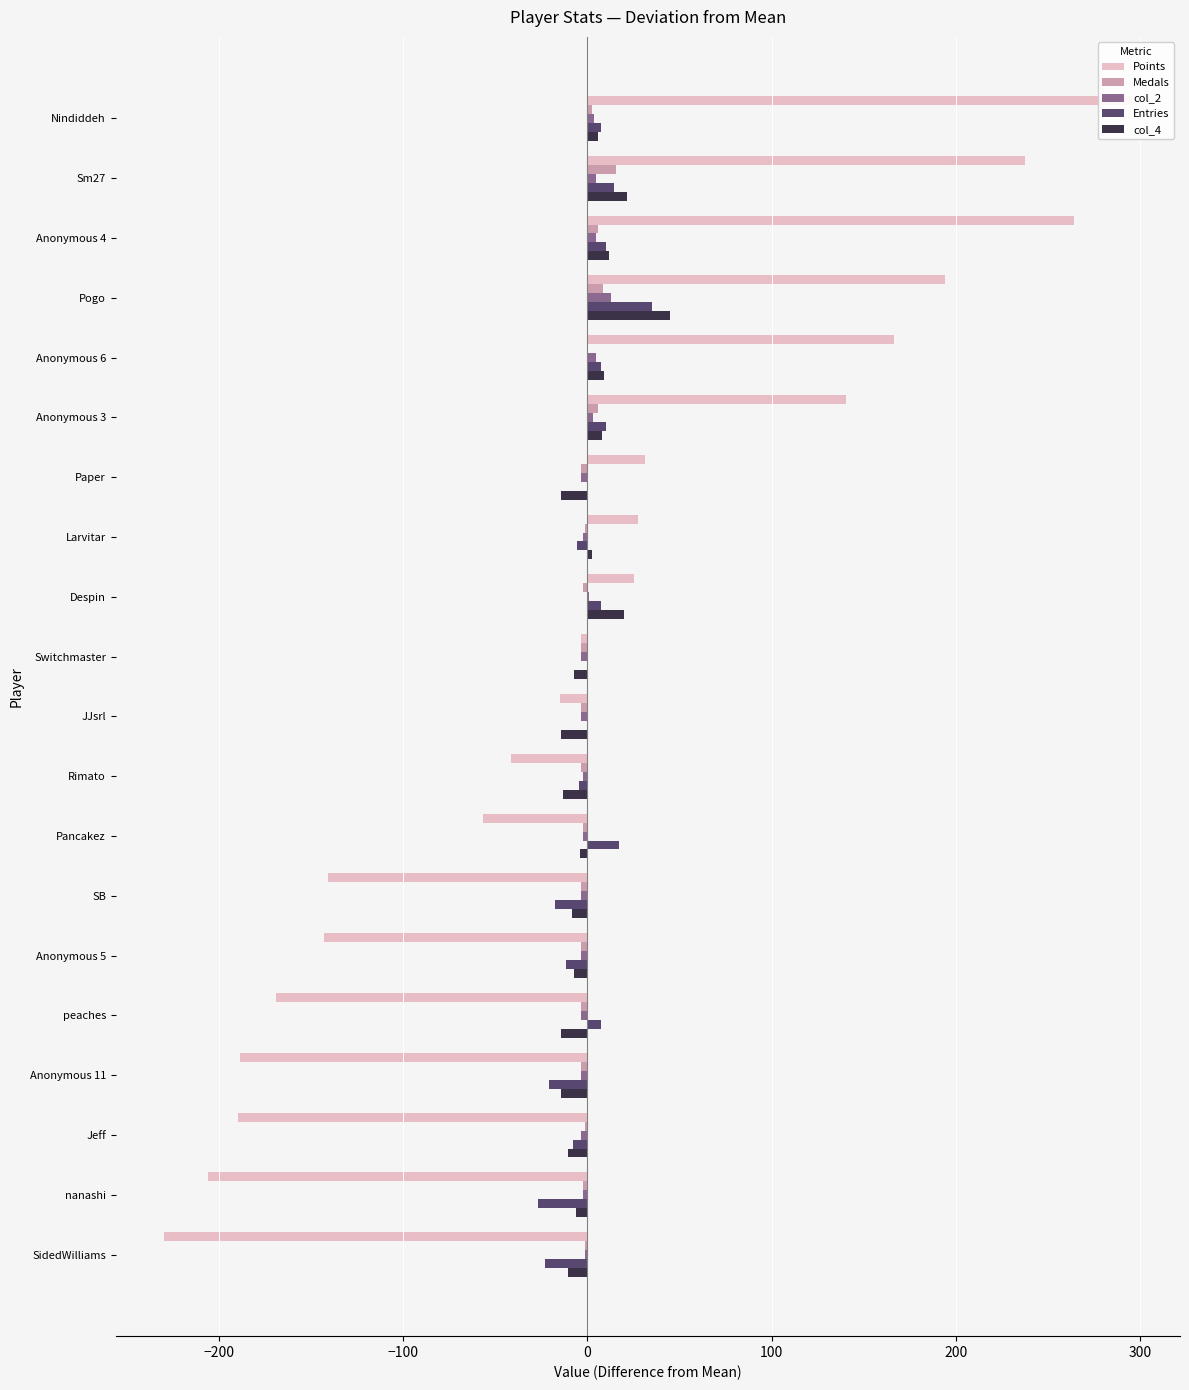

The value of Points at Anonymous 6 is 84.6. True or false?

False